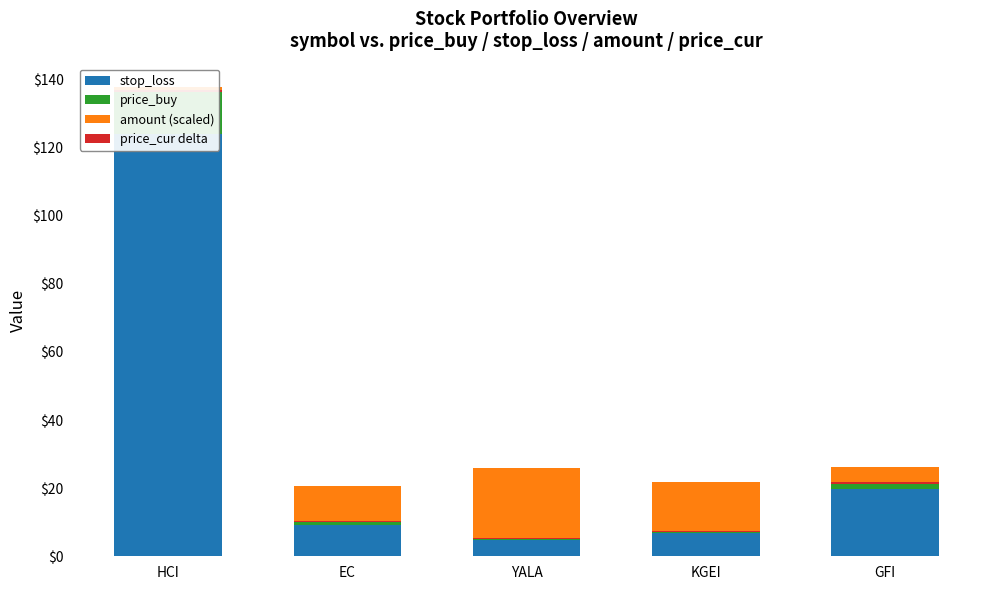

Which series changed the most between HCI and GFI?

stop_loss